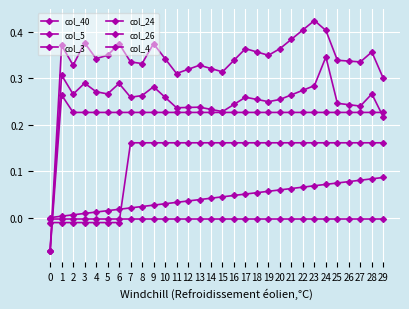

At how many categories does at least one series exceed 0?

29